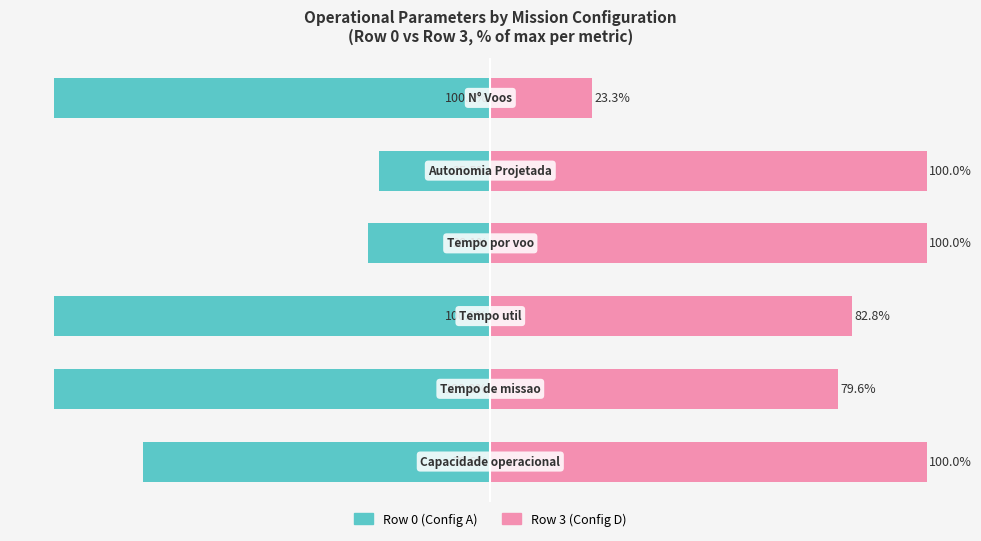

True or false: Row 0 (Config A) has a value of -144.5 at 0.

False